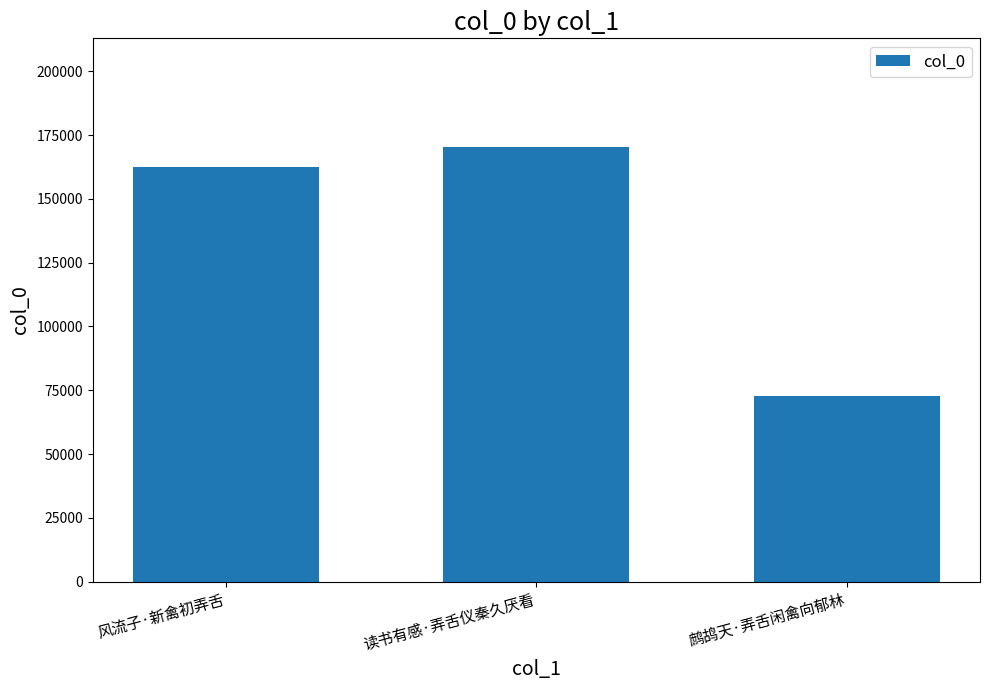

Are the bars grouped side by side (vs. stacked)?

No